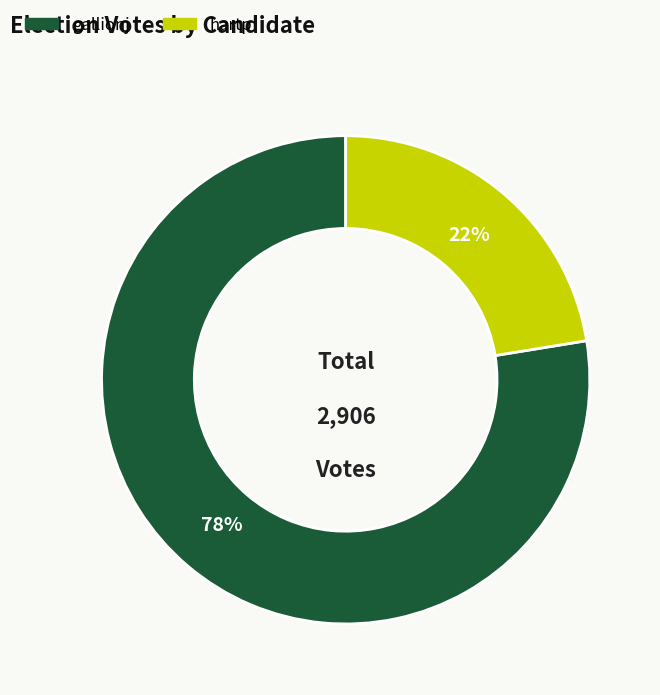

To the nearest percent, what is the average slice percentage?

50%